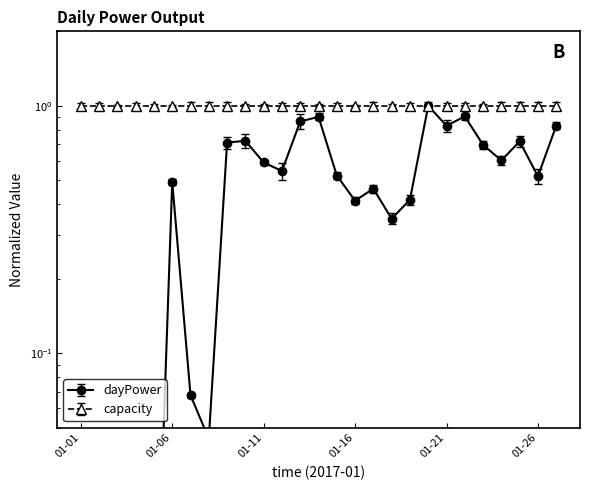

What is the change in value from 2017-01-13 to 2017-01-17?

-0.4